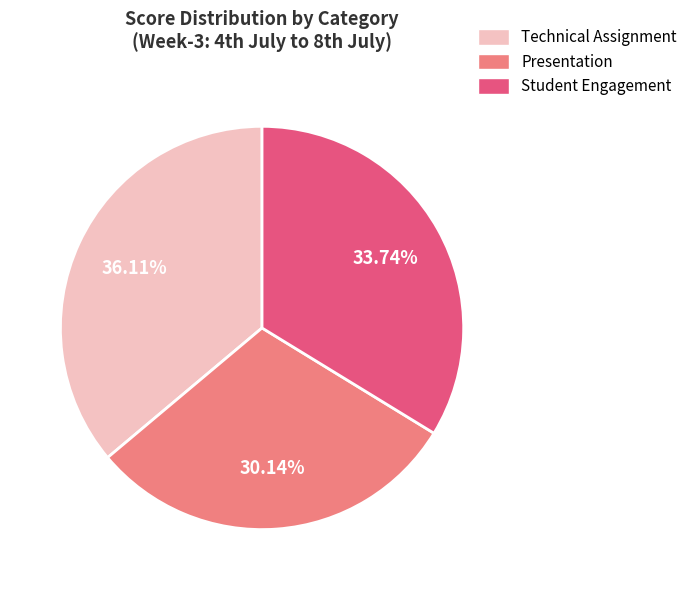

Approximately how many times larger is the value at Technical Assignment compared to Presentation?

1.2